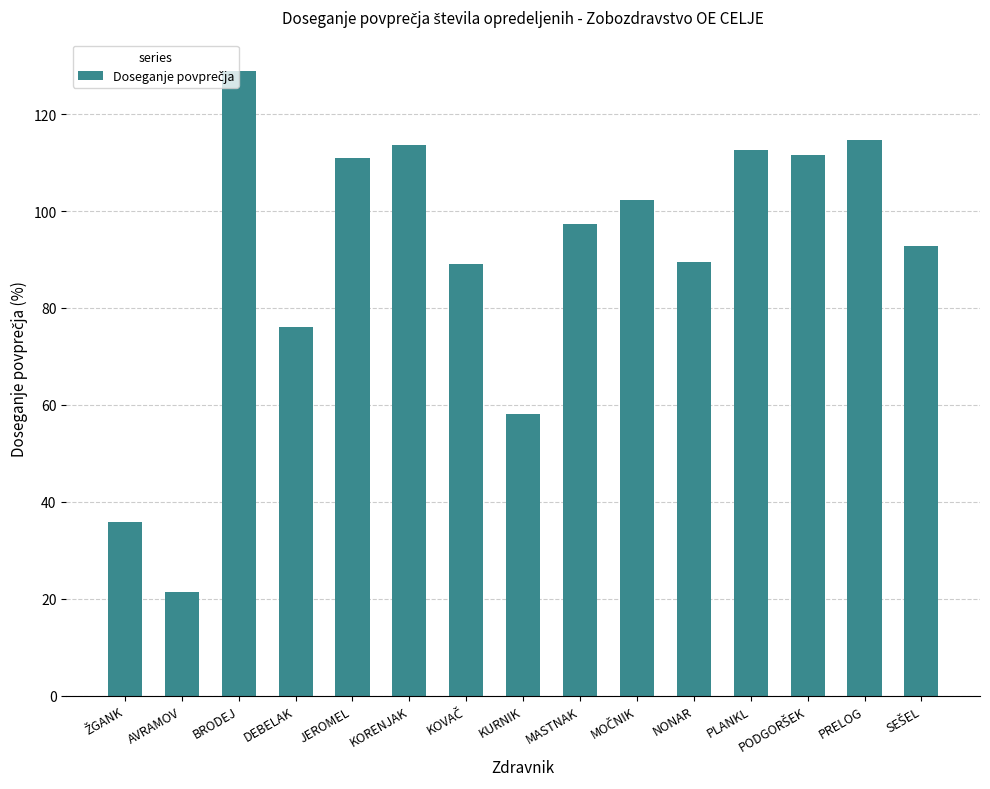

What is the label of the 9th bar from the left?

MASTNAK